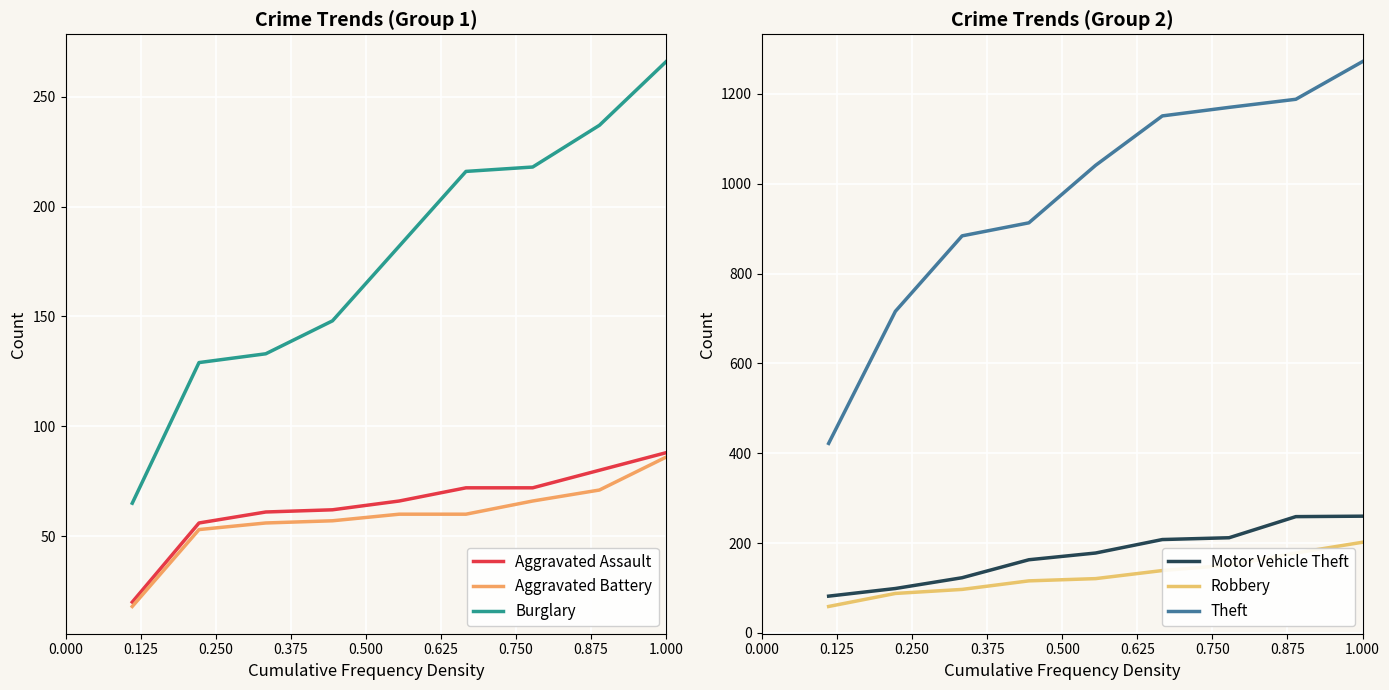

True or false: Robbery and Theft cross at least once.

False